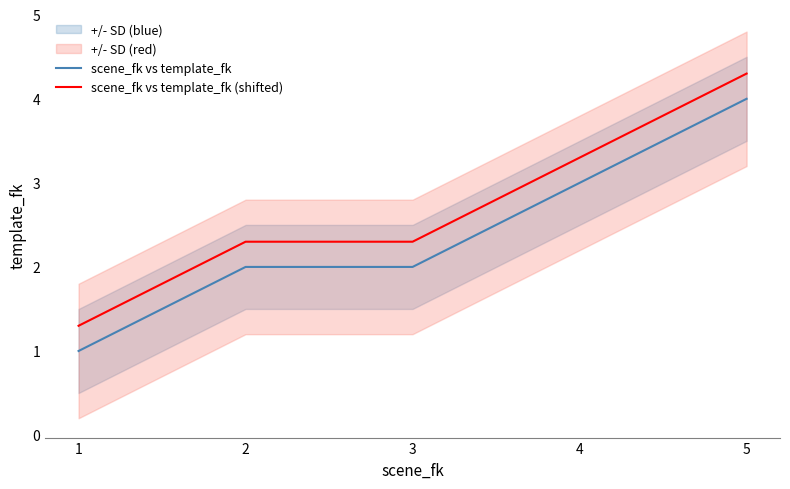

The value of scene_fk vs template_fk (shifted) at 2 is 0.7. True or false?

False